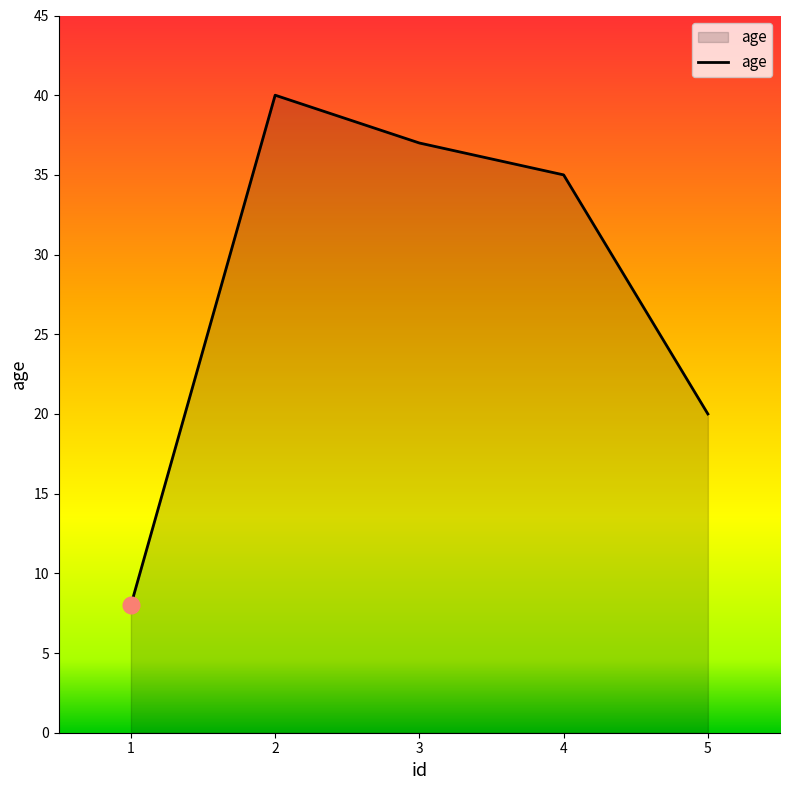

True or false: the data shows 35 at 5.

False